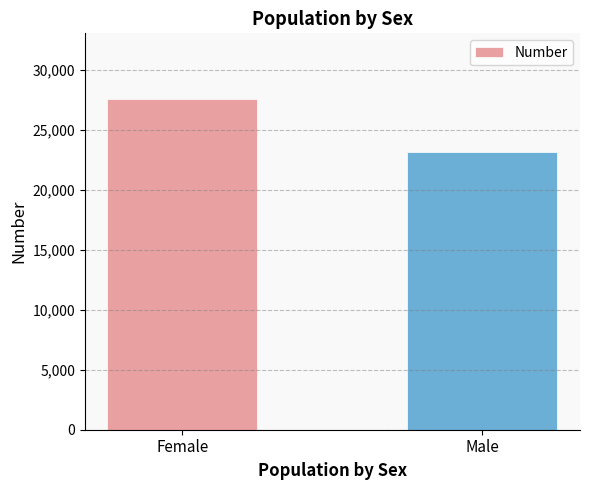

What value does the data have at Female?

27523